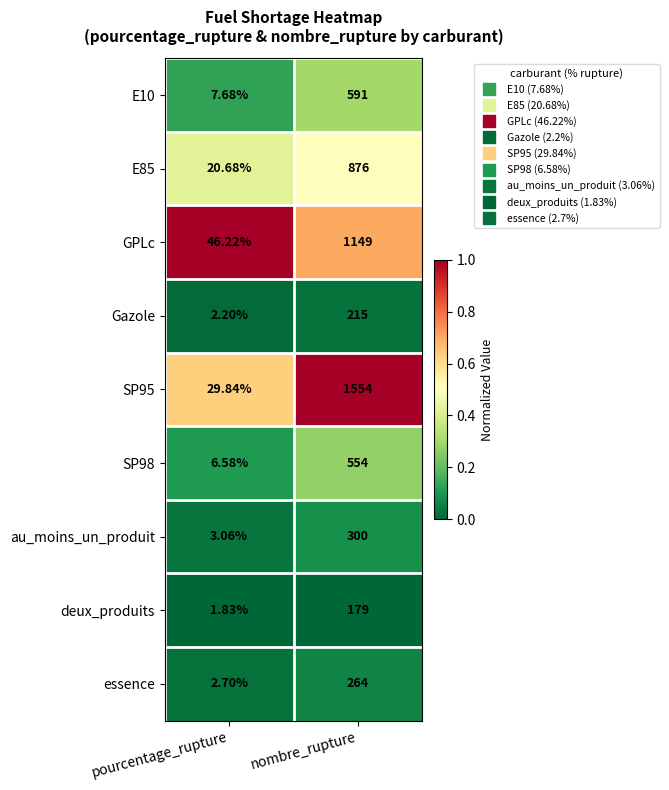

Is the value of SP98 at nombre_rupture greater than the value of E10 at pourcentage_rupture?

Yes